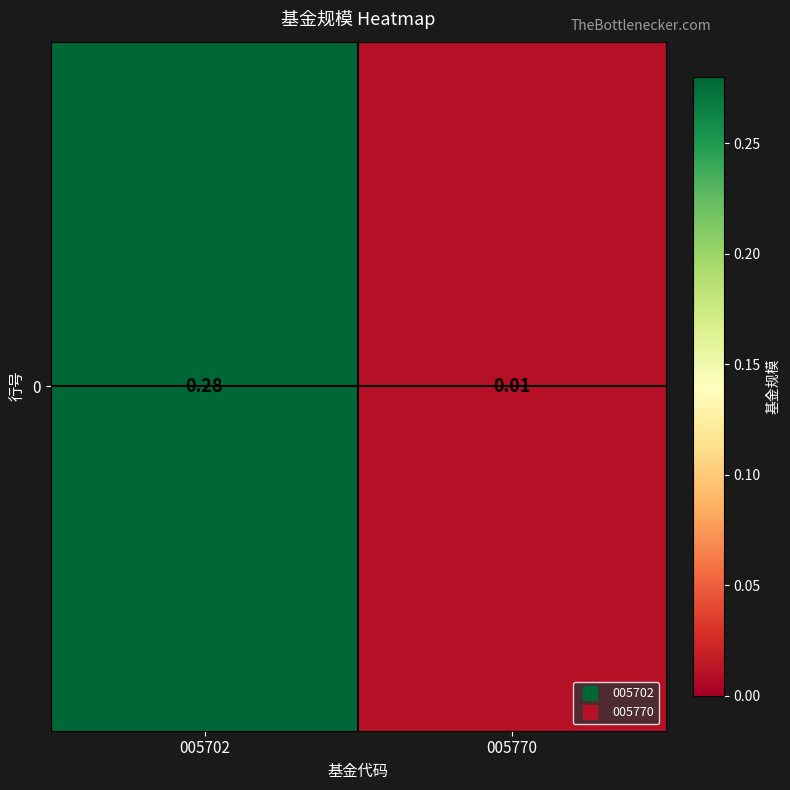

Rank the categories by value from lowest to highest.

005770, 005702